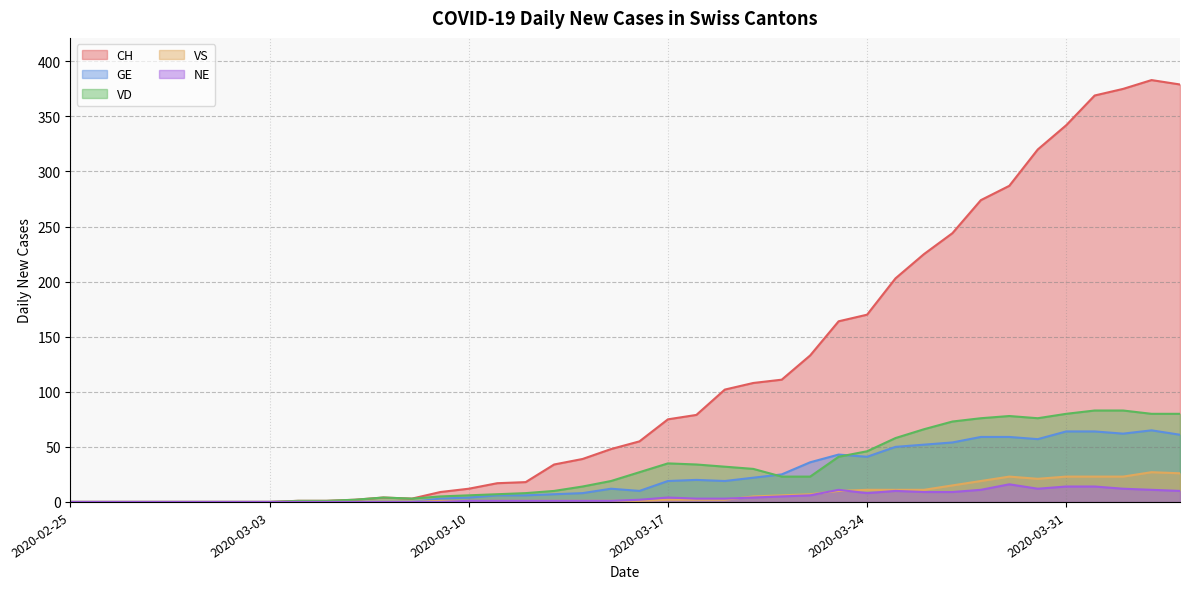

Where is the first local minimum for VS?

2020-03-30